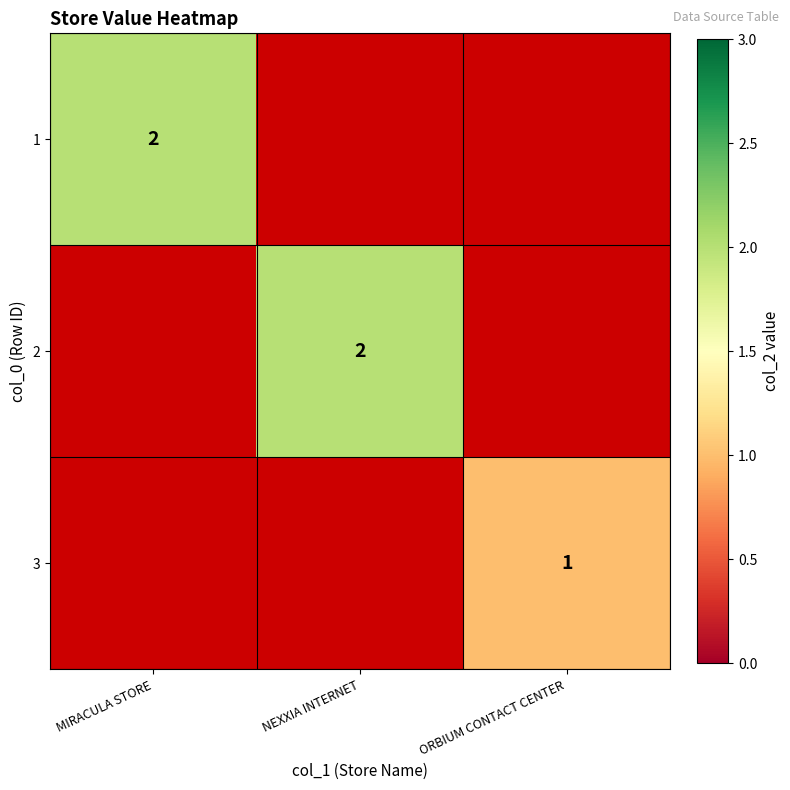

The value of 2 at NEXXIA INTERNET is 1. True or false?

False